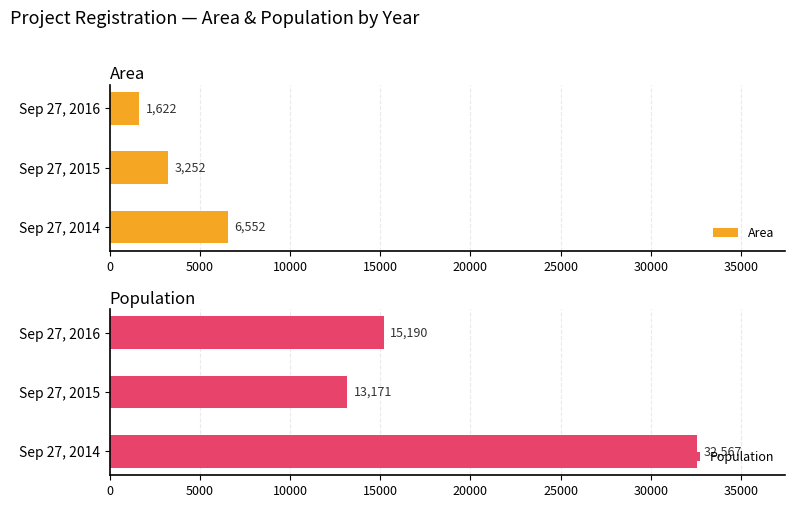

True or false: Population has a value of 22360 at Sep 27, 2016.

False